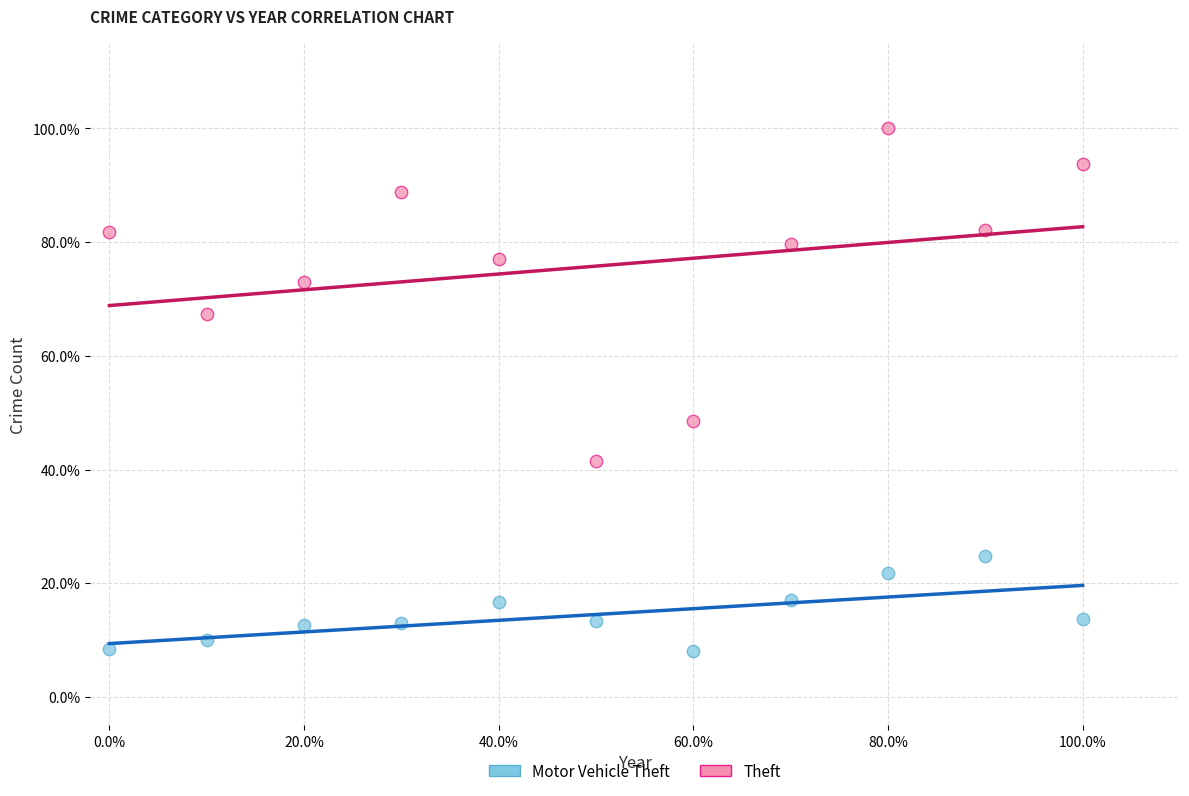

Which series contains the highest Y value?

Theft